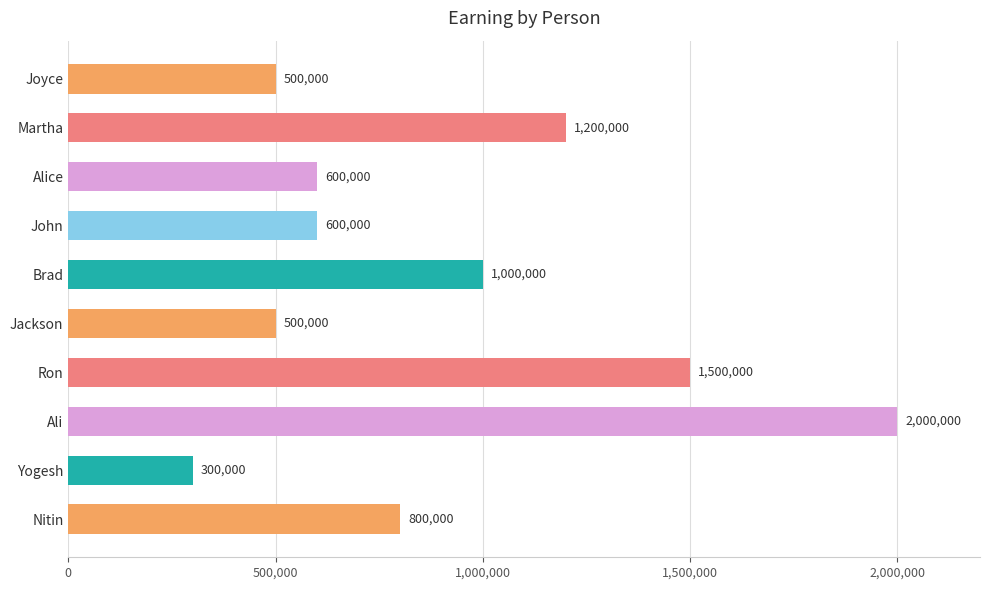

What is the average value?

900000